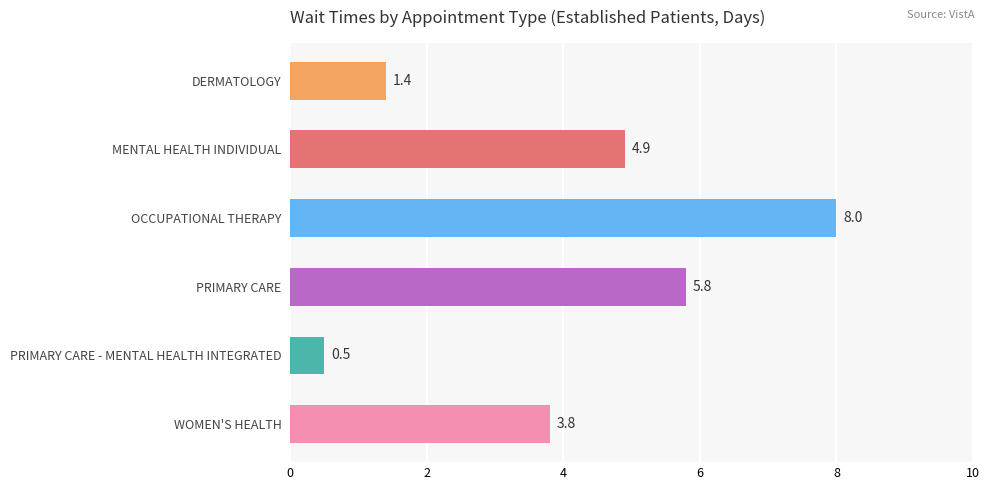

What is the value of the 5th bar from the top?

0.5